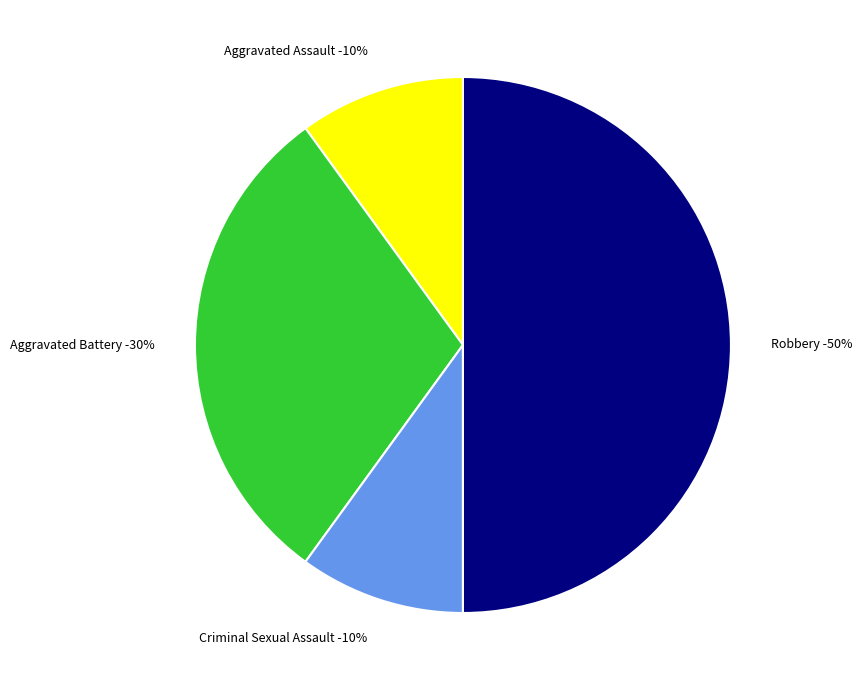

The Robbery slice represents 62% of the pie. True or false?

False